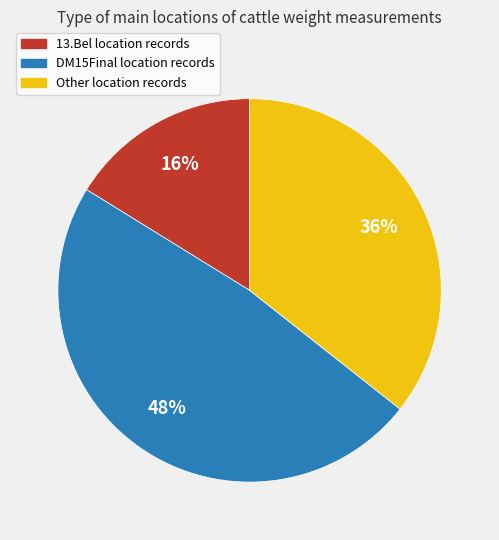

The Other slice represents 36% of the pie. True or false?

True